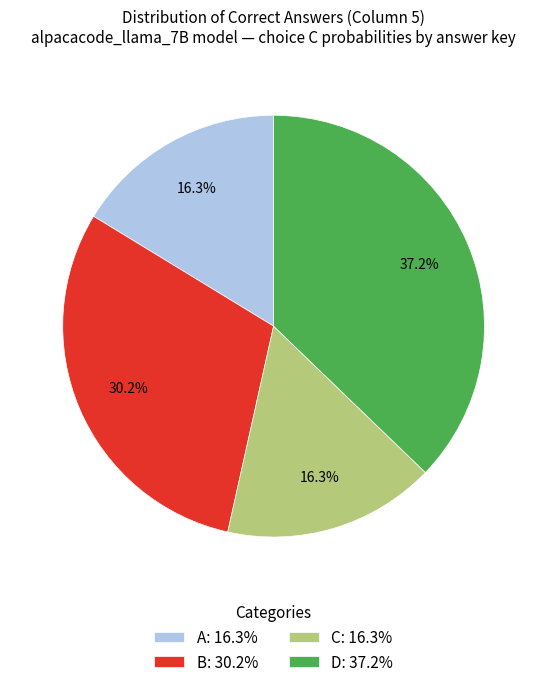

Combined, what portion of the pie is C and D?

53.5%